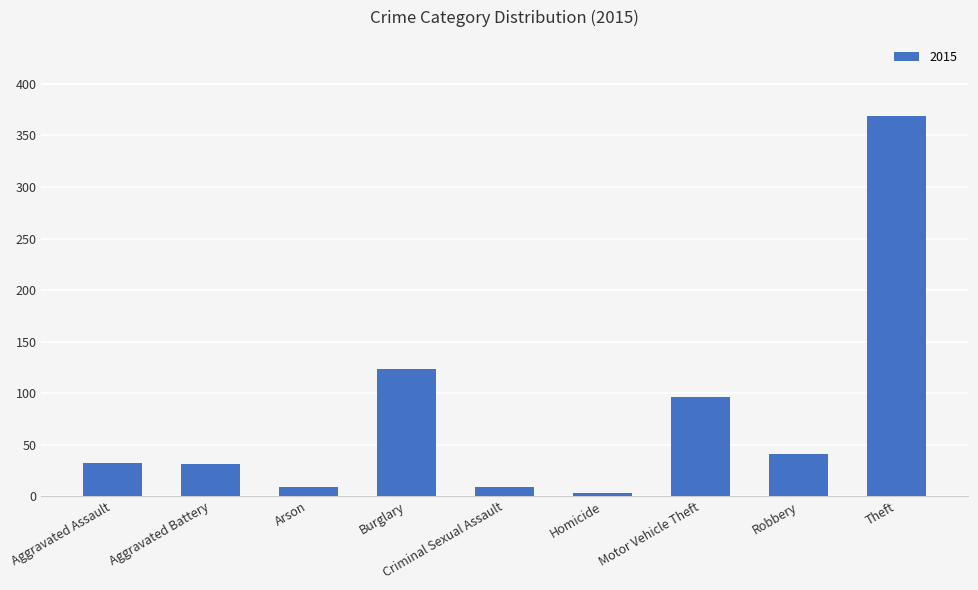

True or false: the data shows 162 at Theft.

False